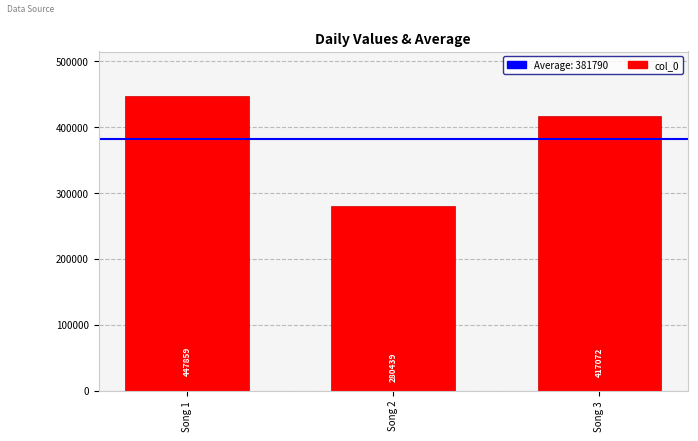

Between Song 2 and Song 3, which is larger?

Song 3